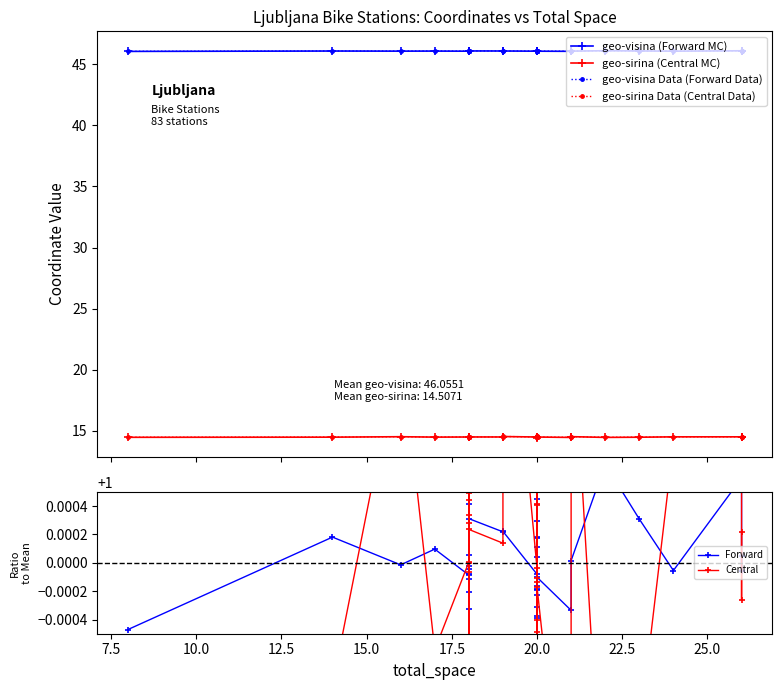

Which series has the largest total across all categories?

geo-visina Data (Forward Data)